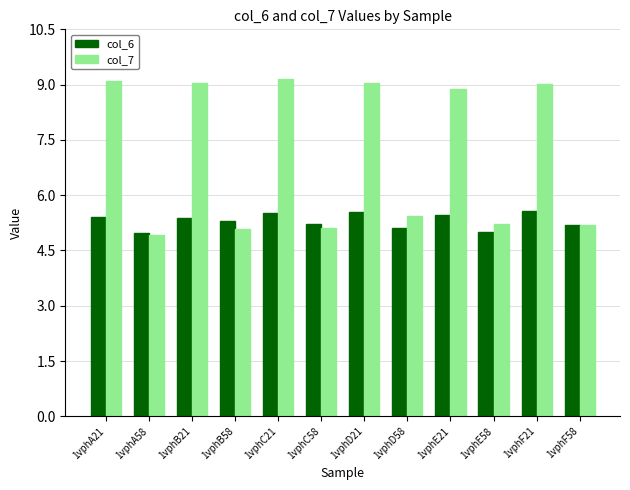

What is the difference between the maximum and minimum values in the col_7 series?

4.2